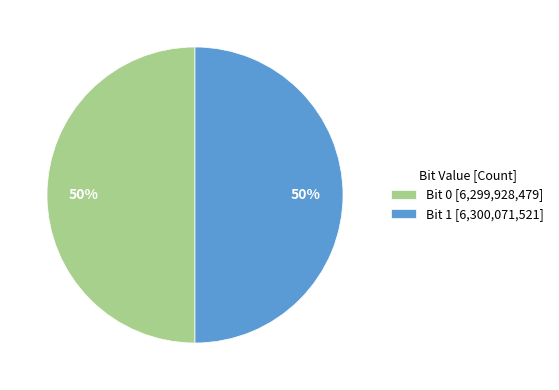

What percentage is the Bit 0 [6,299,928,479] slice, to the nearest percent?

50%